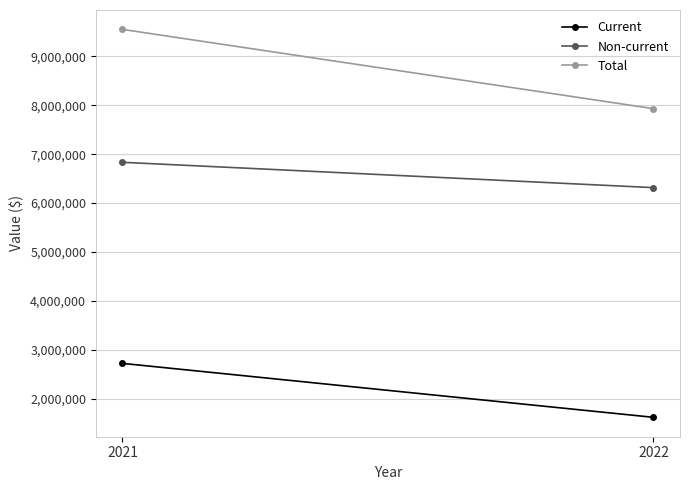

Which series changed the most between 2021 and 2022?

Total